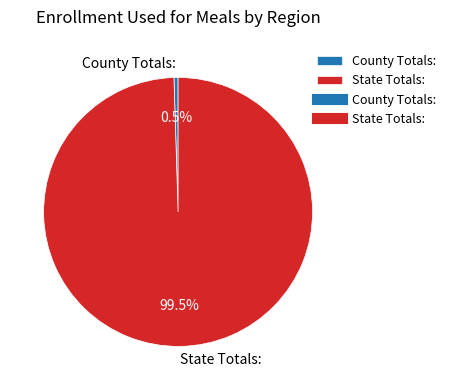

Which category has the biggest portion of the pie?

State Totals: